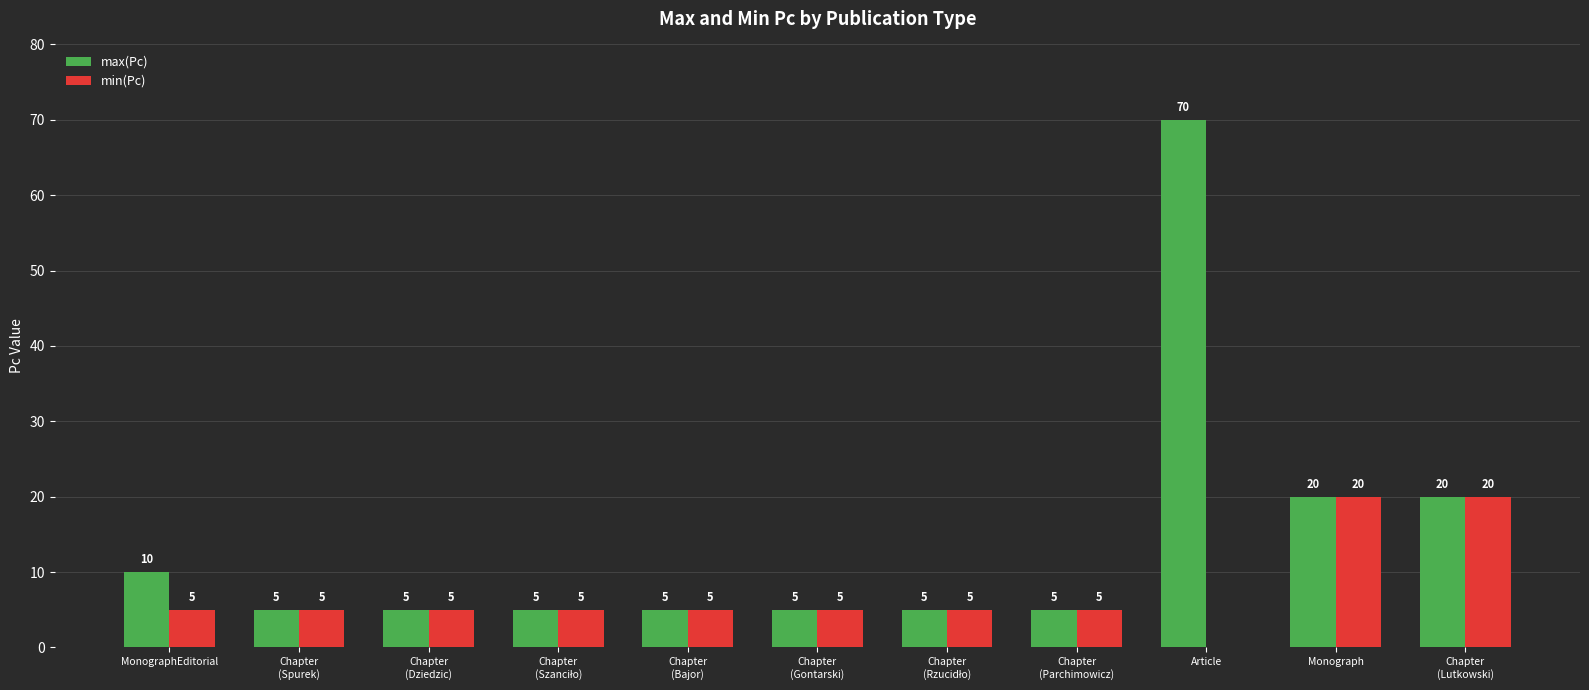

What is the difference between the max(Pc) values at Article and Monograph?

50